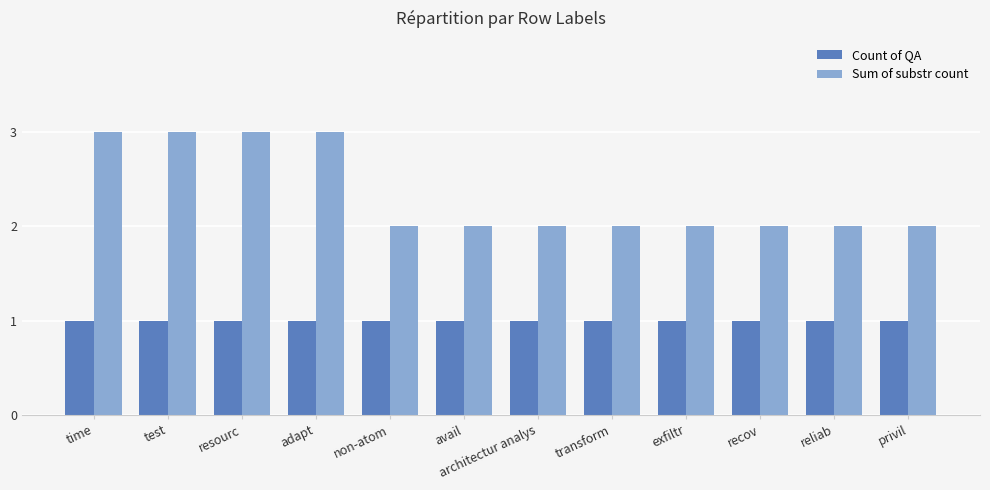

The value of Sum of substr count at reliab is 1. True or false?

False